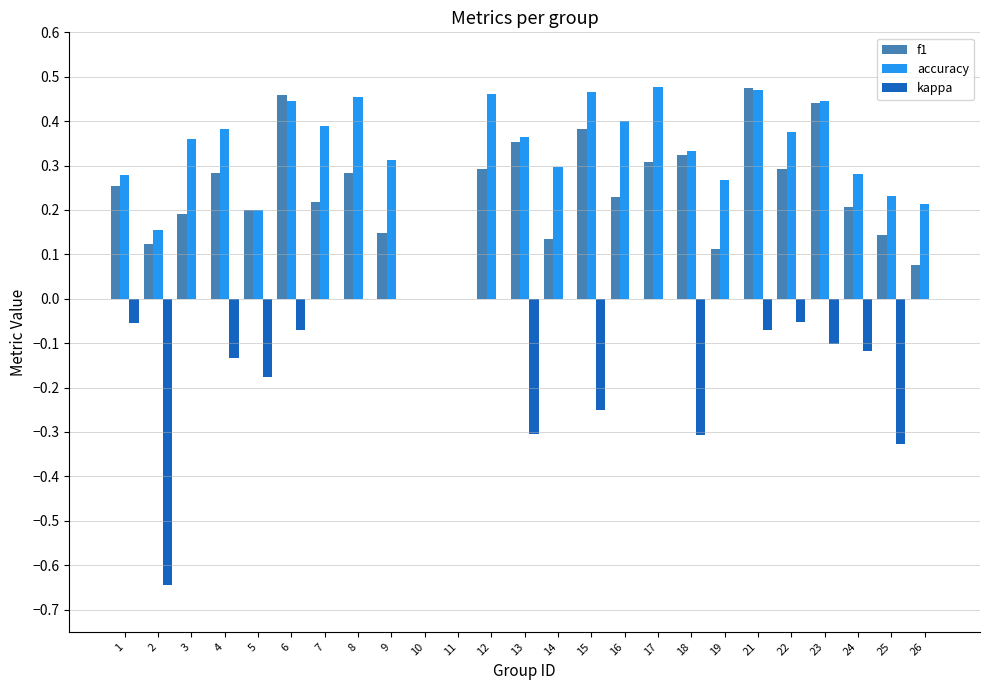

Which series has the largest total across all categories?

accuracy